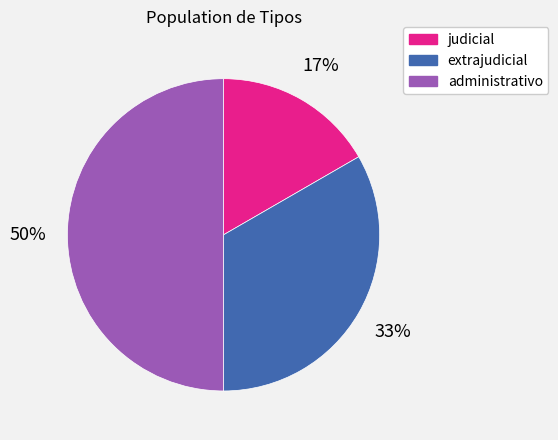

Does extrajudicial represent more than half of the total?

No